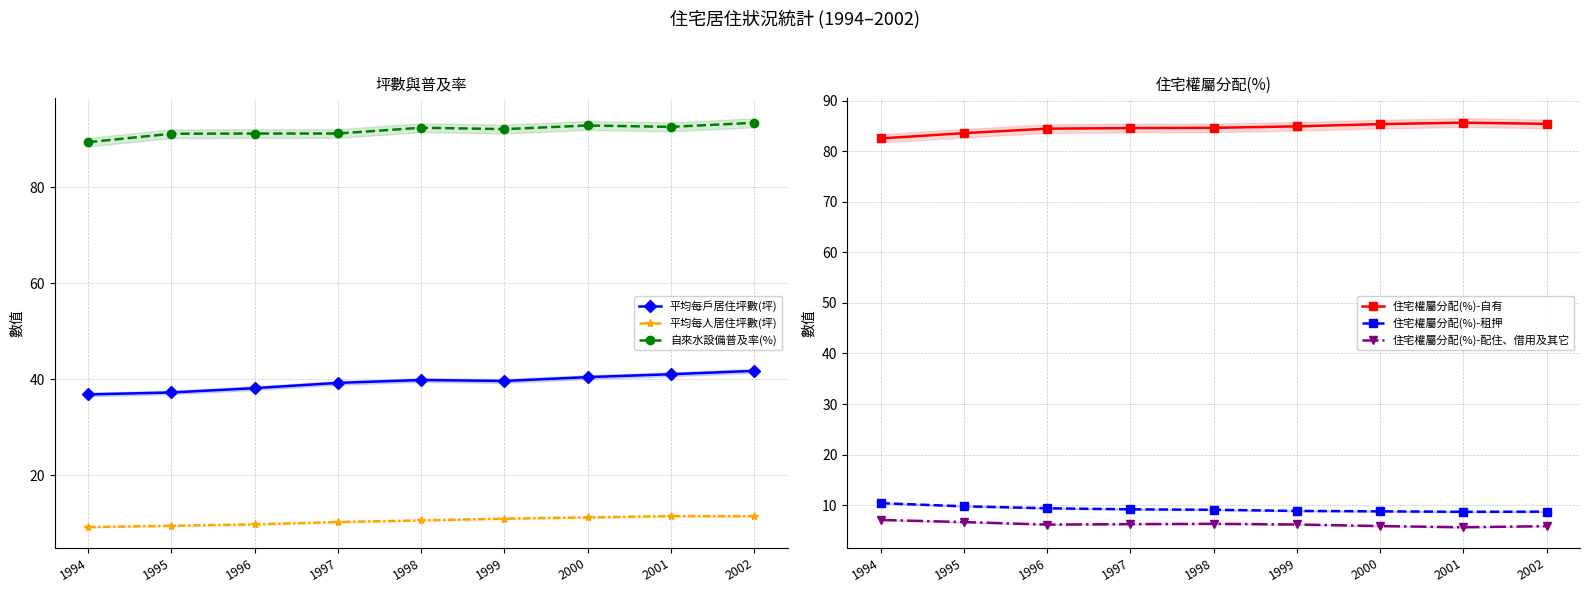

True or false: 平均每戶居住坪數(坪) and 住宅權屬分配(%)-租押 cross at least once.

False